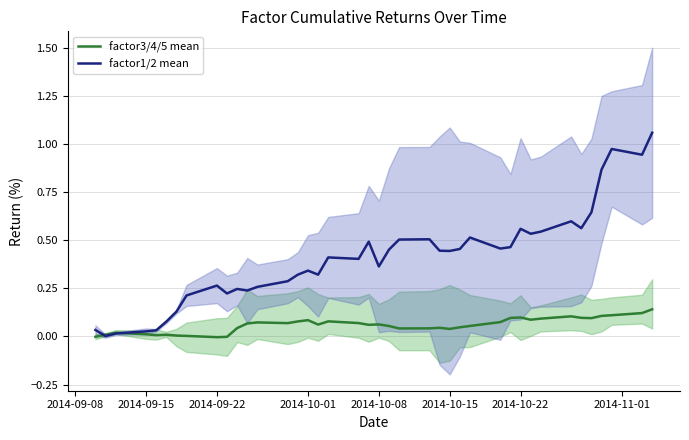

Reading left to right, transcribe all the data shown in this chart.

factor3/4/5 mean: -0.0	0.0	0.0	0.0	0.0	0.0	0.0	0.0	-0.0	-0.0	0.0	0.1	0.1	0.1	0.1	0.1	0.1	0.1	0.1	0.1	0.1	0.1	0.0	0.0	0.0	0.0	0.0	0.1	0.1	0.1	0.1	0.1	0.1	0.1	0.1	0.1	0.1	0.1	0.1	0.1
factor1/2 mean: 0.0	0.0	0.0	0.0	0.0	0.1	0.1	0.2	0.3	0.2	0.2	0.2	0.3	0.3	0.3	0.3	0.3	0.4	0.4	0.5	0.4	0.5	0.5	0.5	0.4	0.4	0.5	0.5	0.5	0.5	0.6	0.5	0.5	0.6	0.6	0.6	0.9	1.0	0.9	1.1